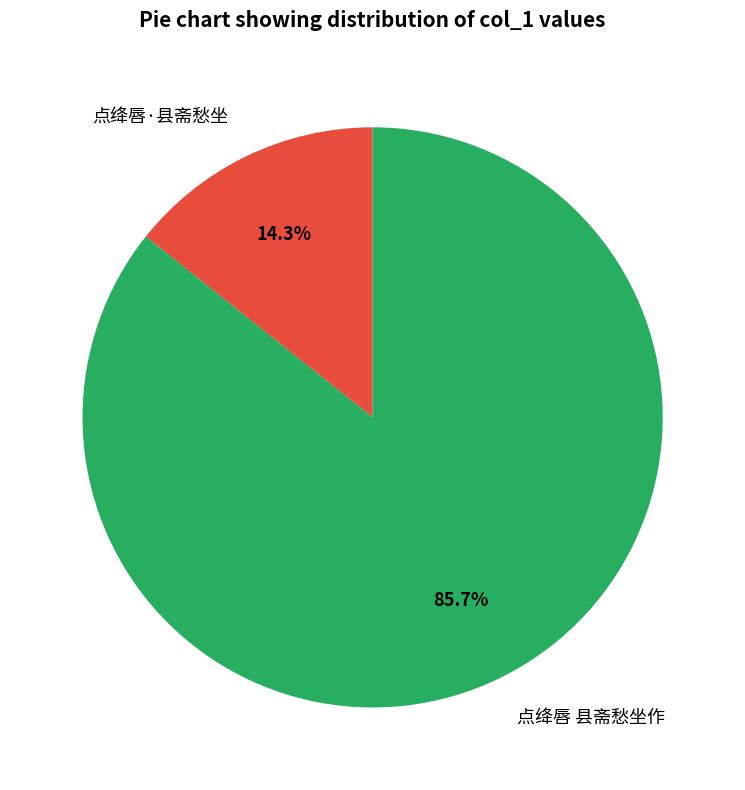

Which category has the biggest portion of the pie?

点绛唇 县斋愁坐作